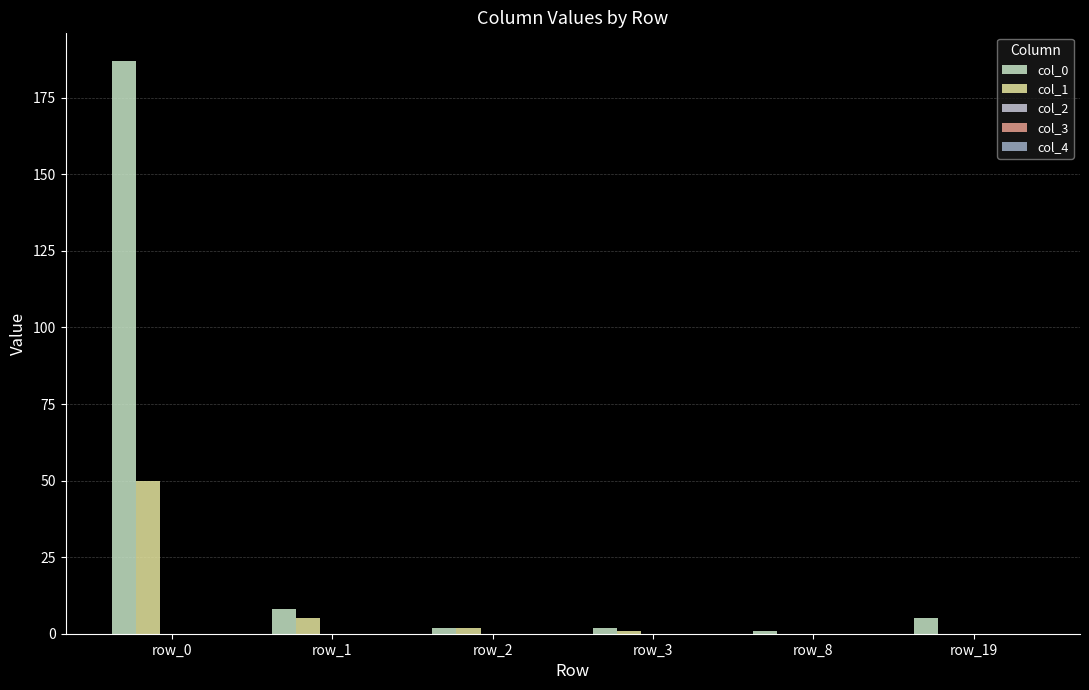

Between row_0 and row_3, which series saw the biggest shift?

col_0